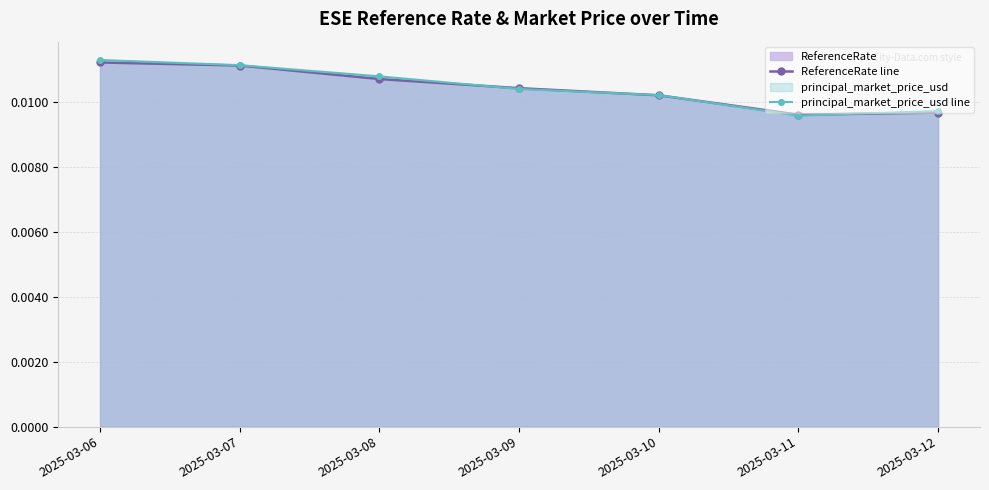

Where is ReferenceRate line nearest to the value 0?

2025-03-11